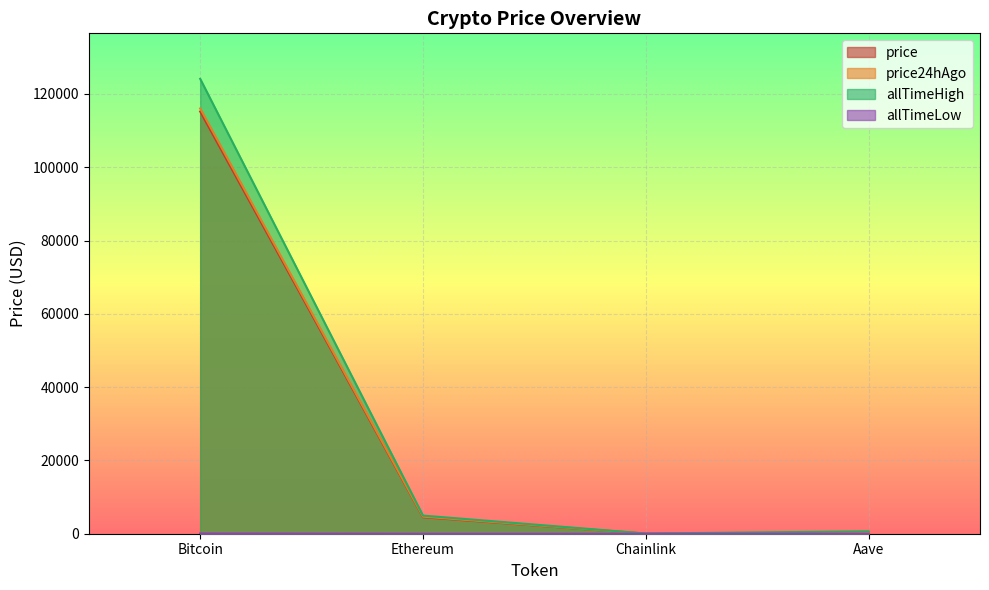

How many values in the price series are below 4507?

2